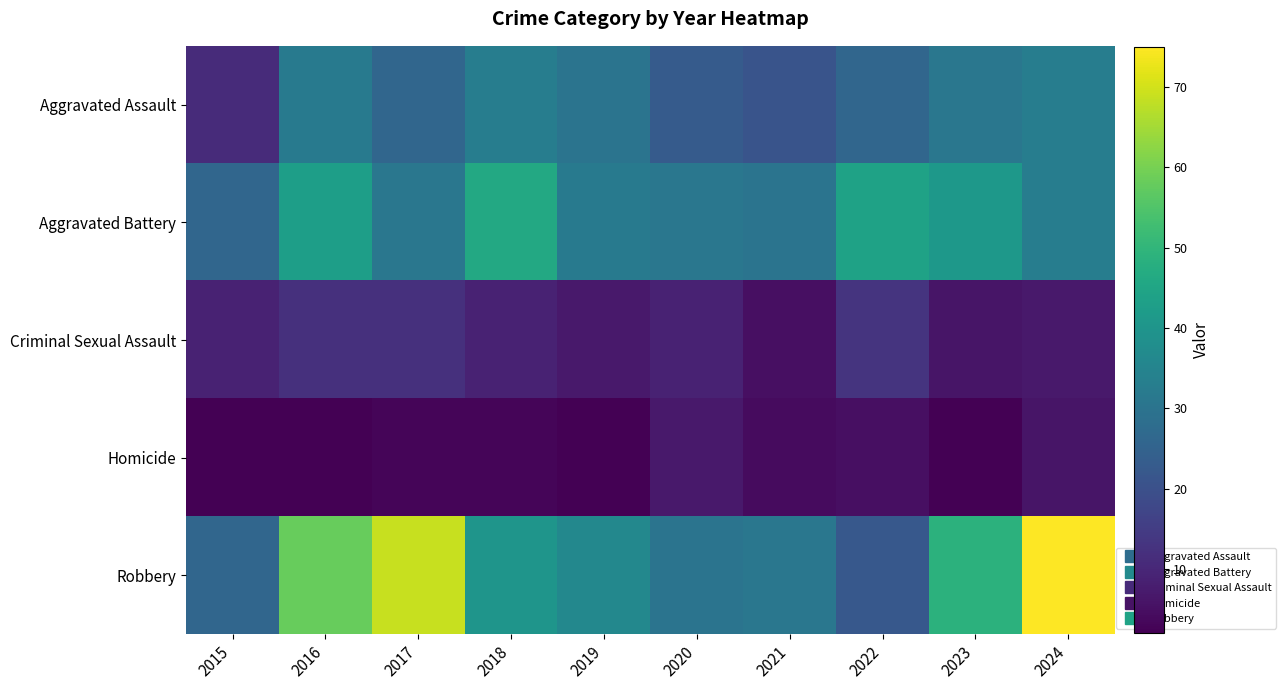

Rank the series by their maximum value, from lowest to highest.

Homicide, Criminal Sexual Assault, Aggravated Assault, Aggravated Battery, Robbery